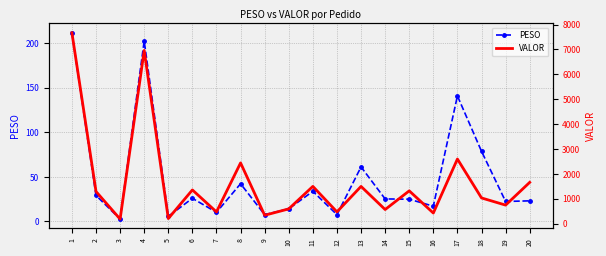

What is the difference between the second highest and second lowest values in the VALOR series?

6755.4